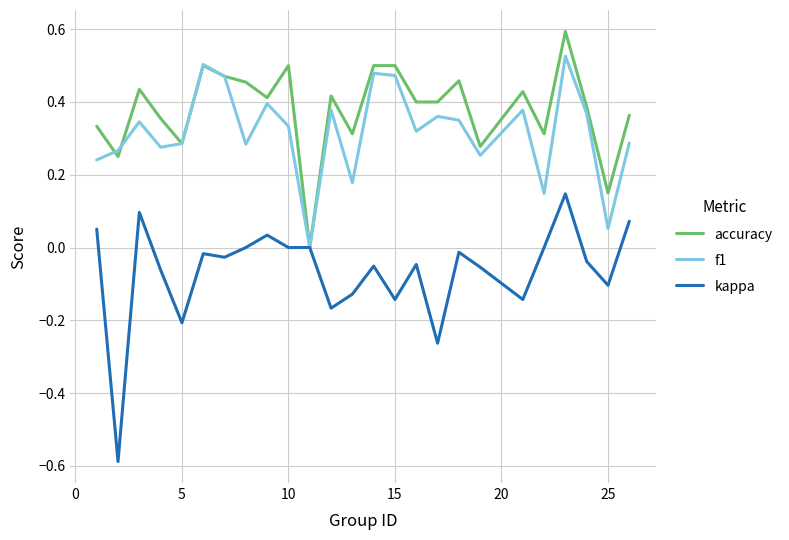

Which series has the largest total across all categories?

accuracy